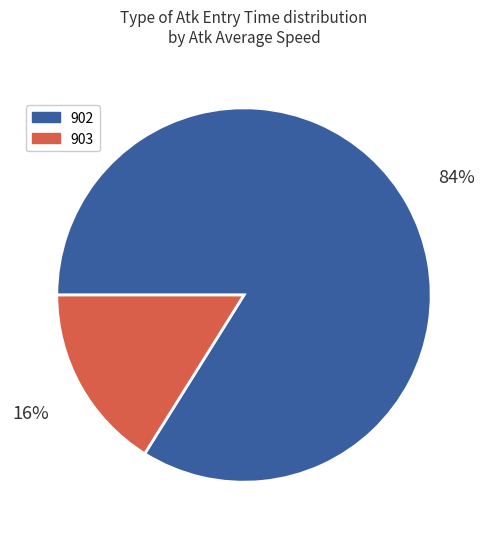

Which slice is the largest?

902